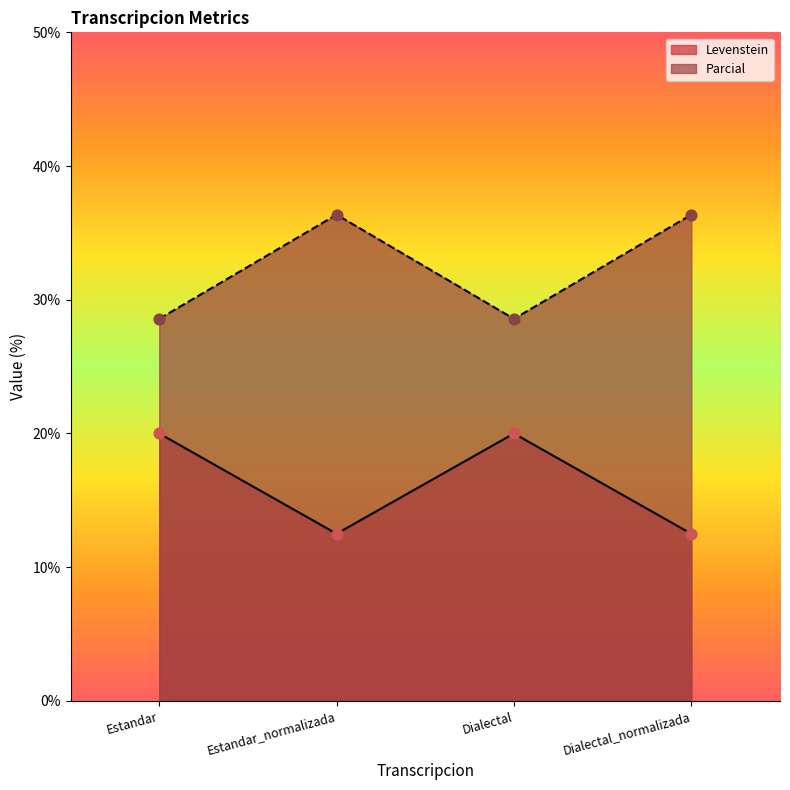

What are all the series names shown in the legend?

Levenstein, Parcial